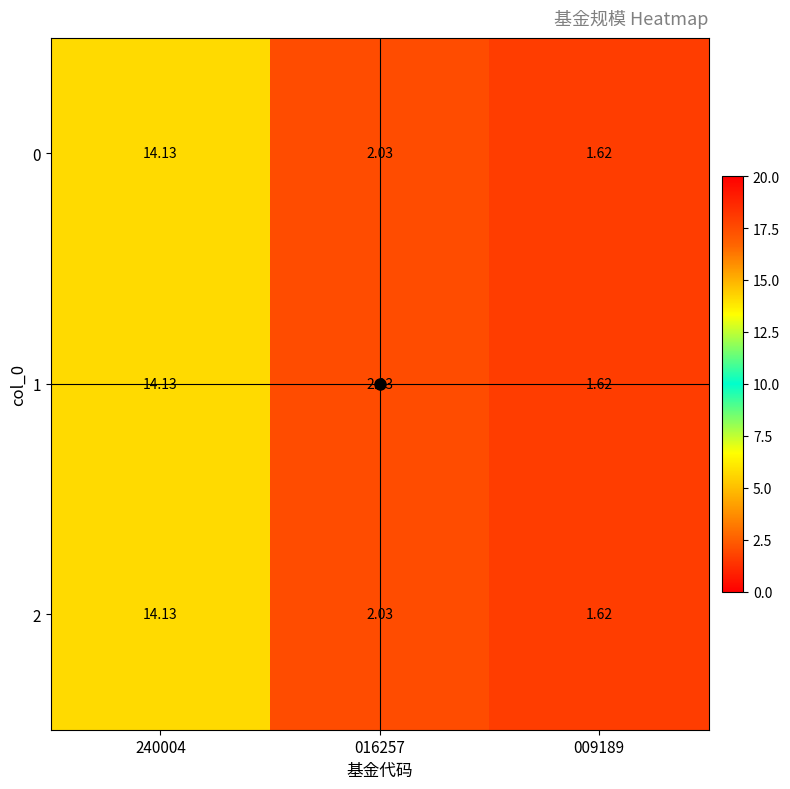

Which category has the lowest value across all series?

009189